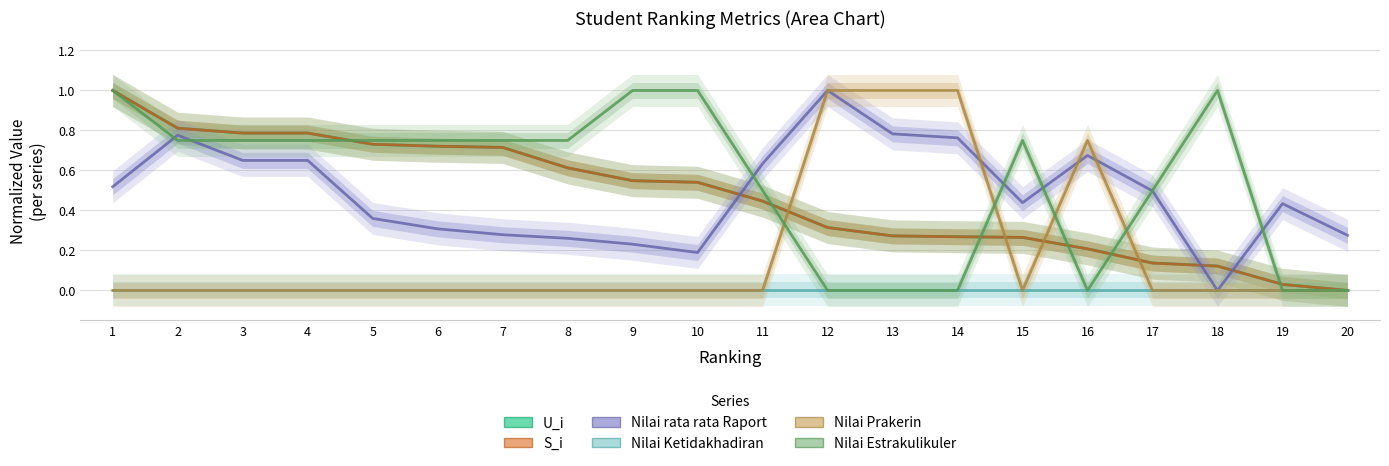

Which label corresponds to the smallest value in the chart?

20